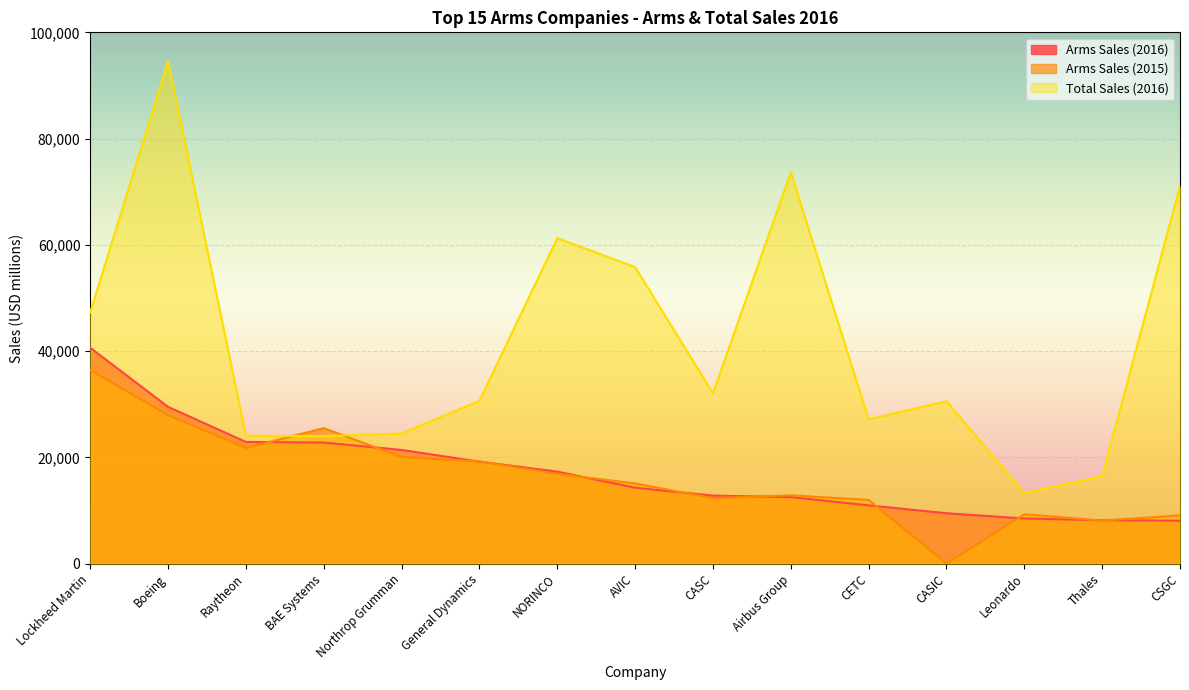

True or false: Total Sales (2016) has more than 0 interior local peaks.

True